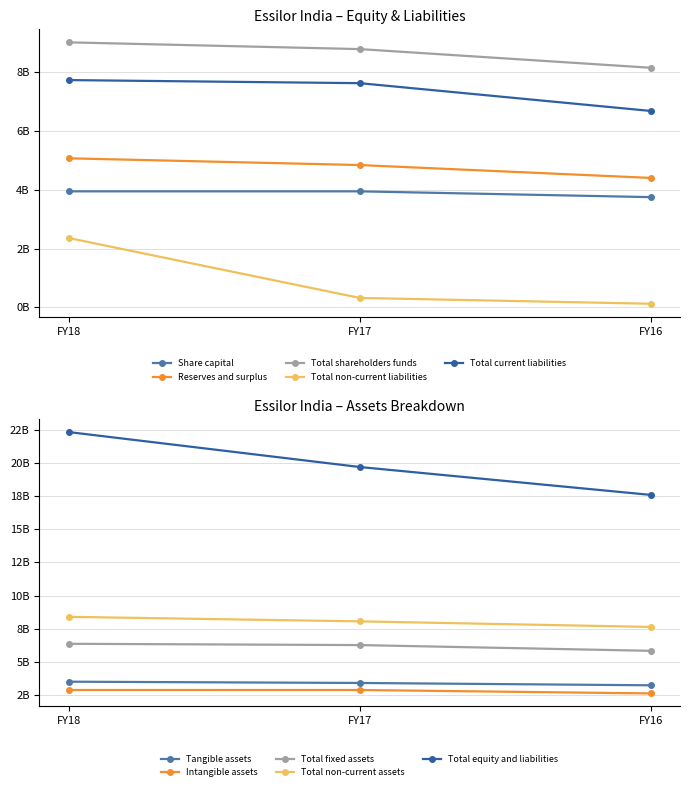

How many Reserves and surplus values are between 4403556000 and 5071652000?

3